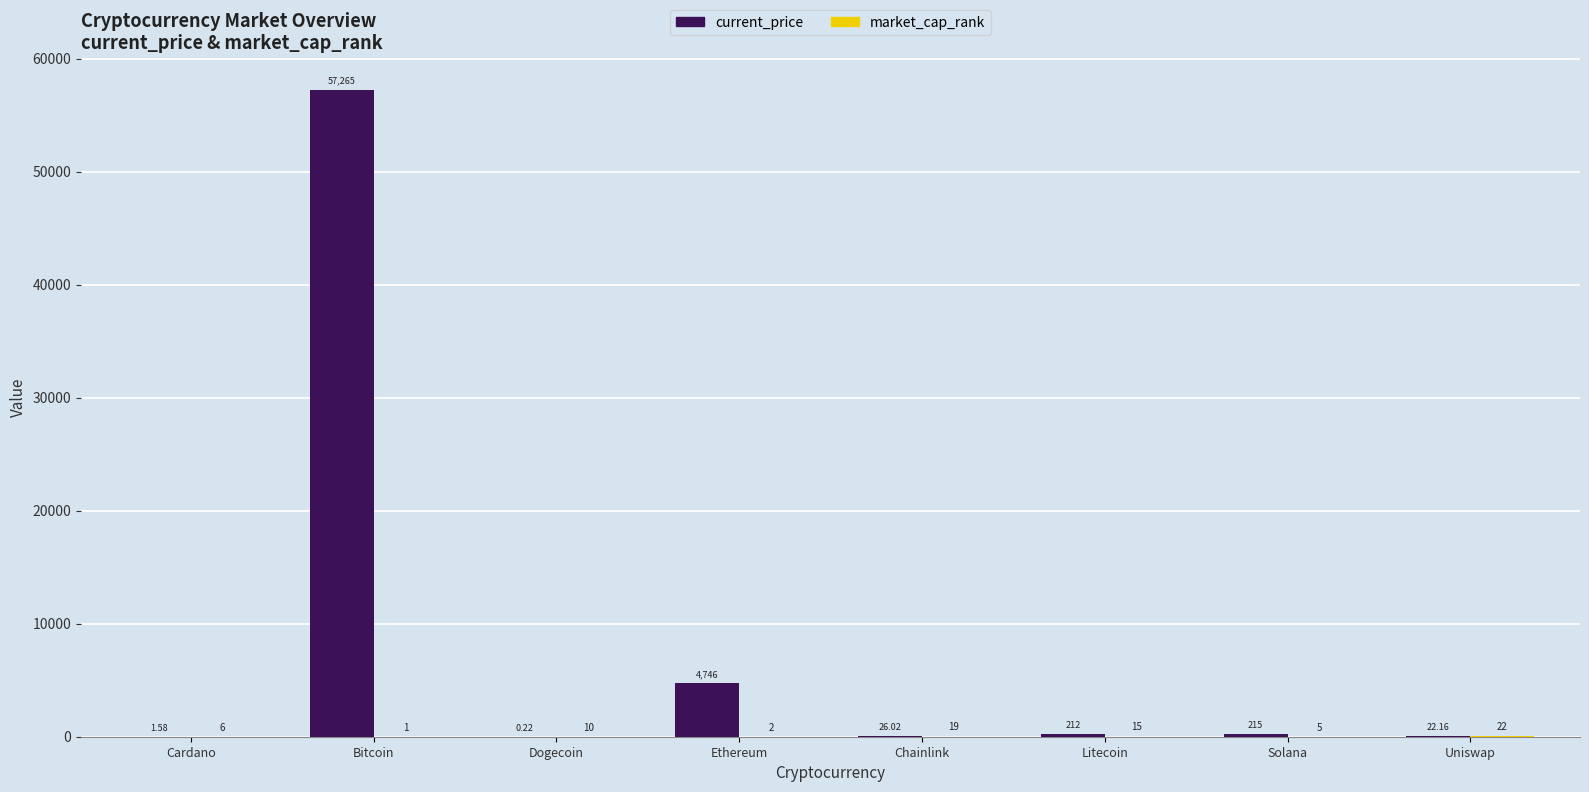

Which category has the highest value in the current_price series?

Bitcoin